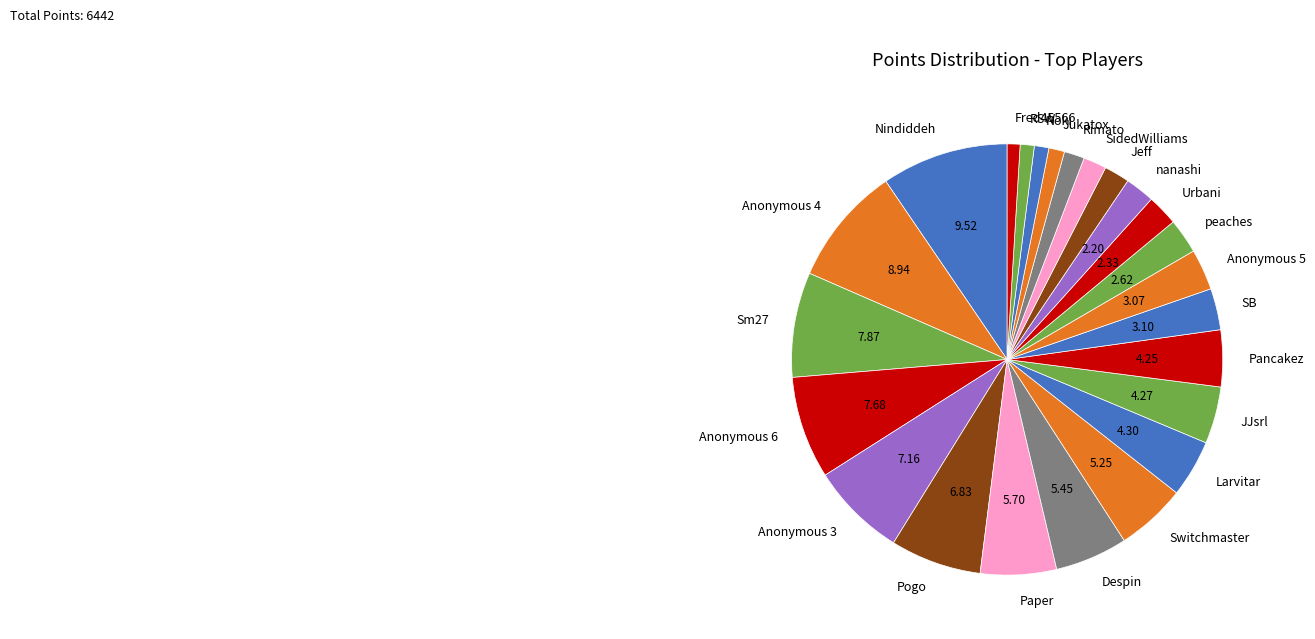

How many segments does this pie chart have?

24